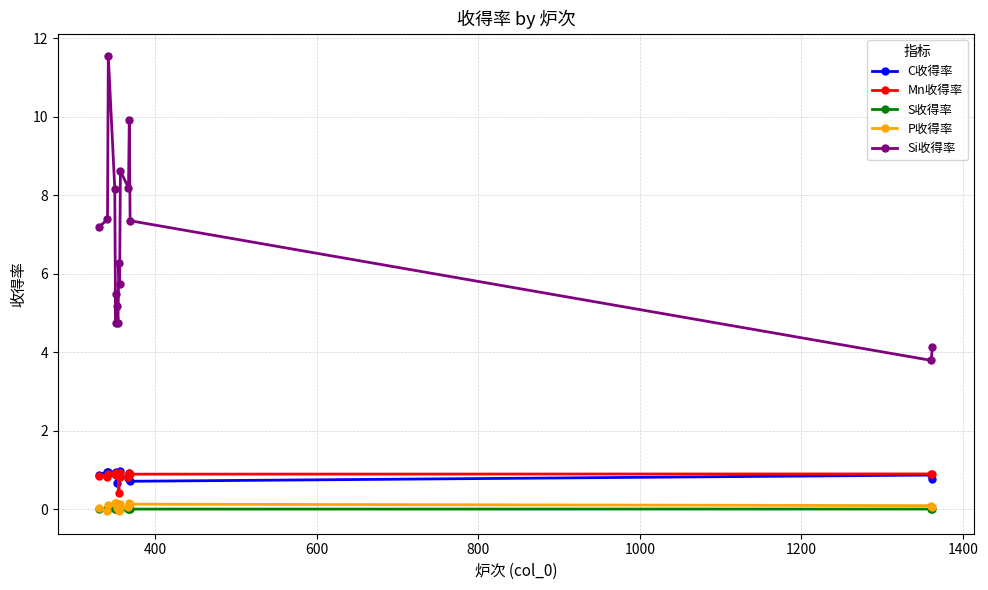

What is the maximum value shown in the chart?

11.5